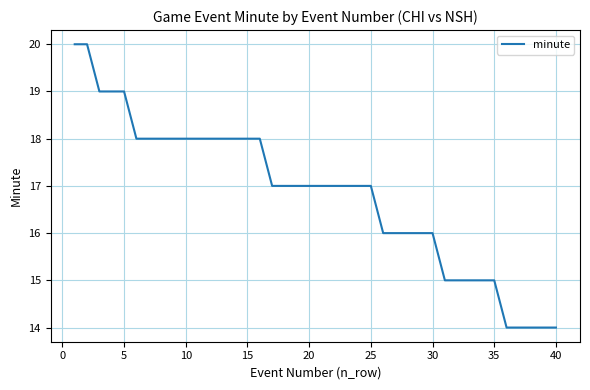

What is the smallest value displayed?

14